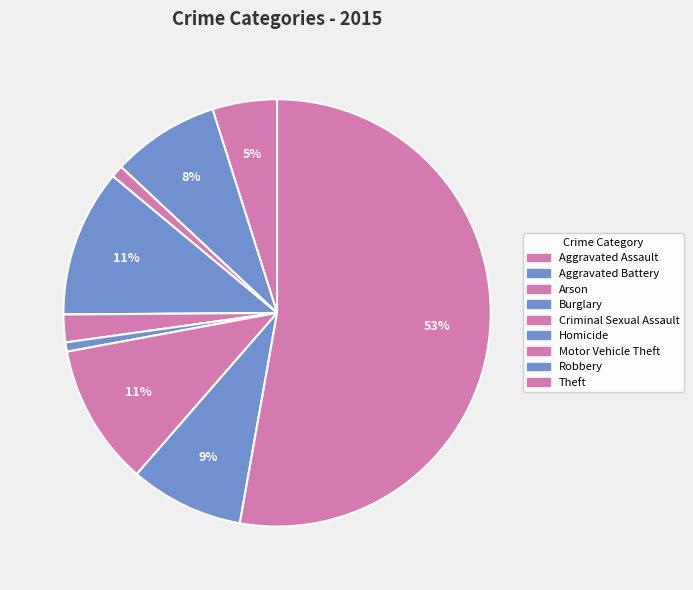

What percentage do Aggravated Assault and Criminal Sexual Assault together represent?

7.0%